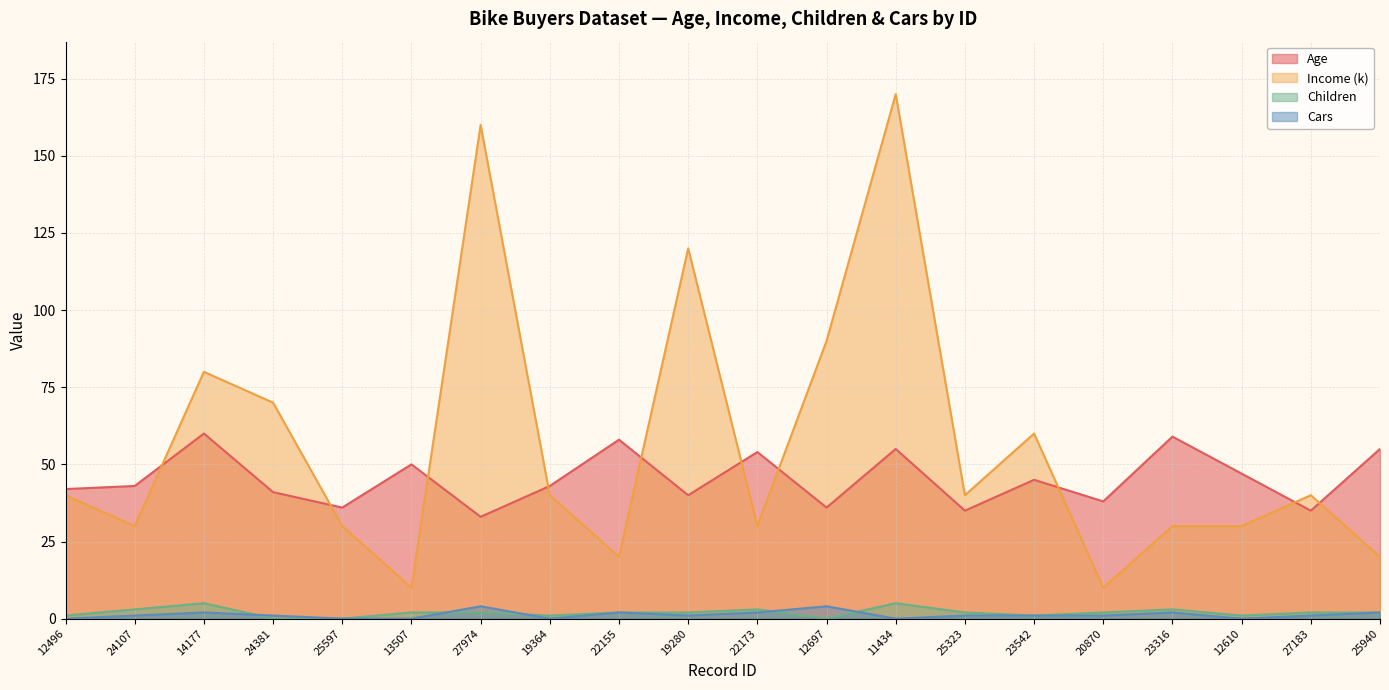

True or false: Age and Cars intersect in this chart.

False